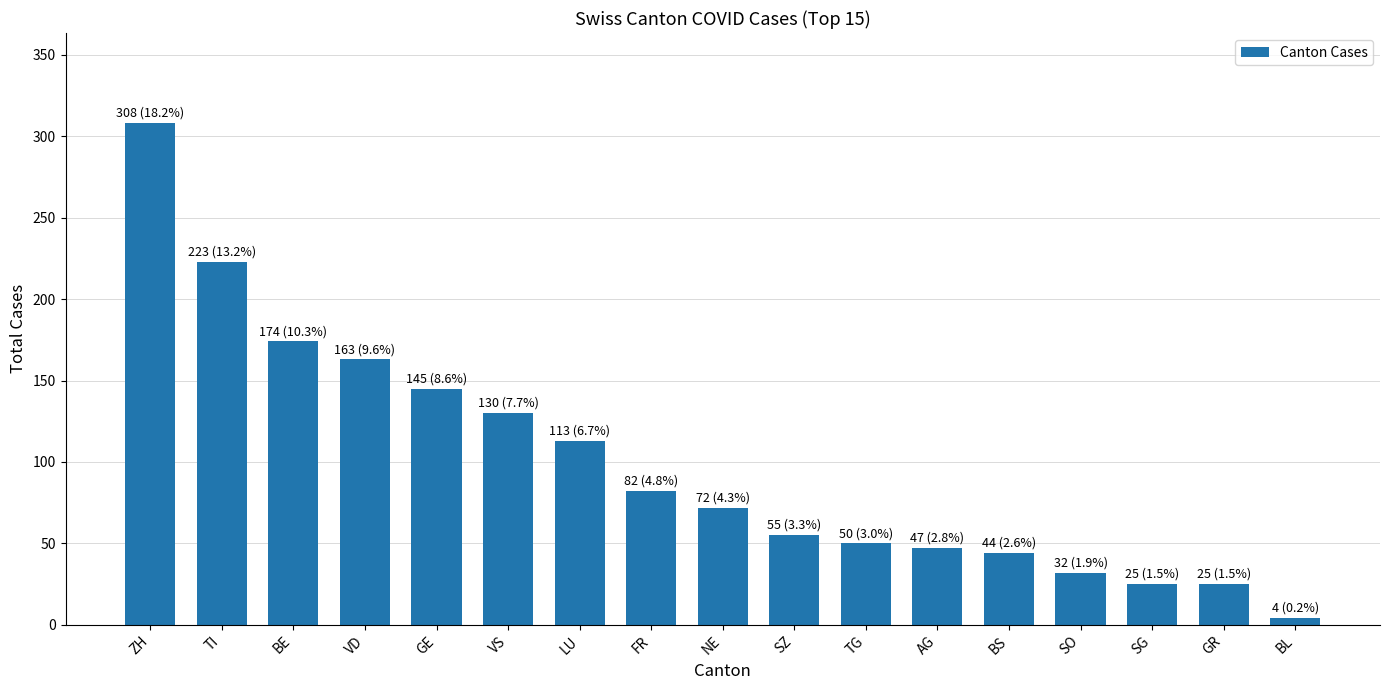

Which has a higher value, LU or GE?

GE